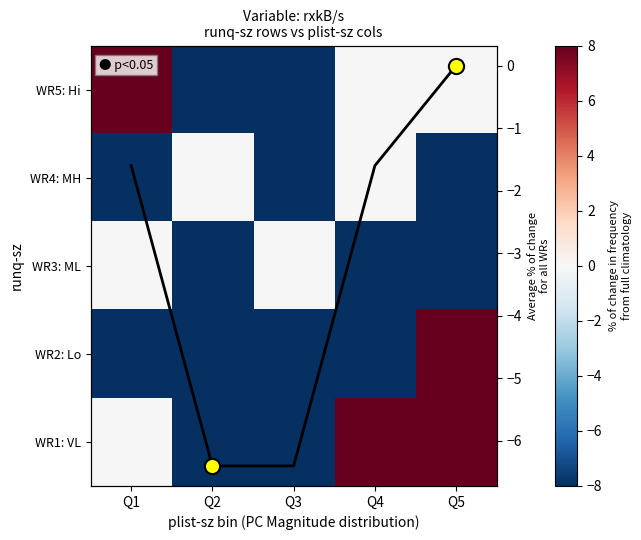

How many values in the WR3: ML series exceed -8?

2